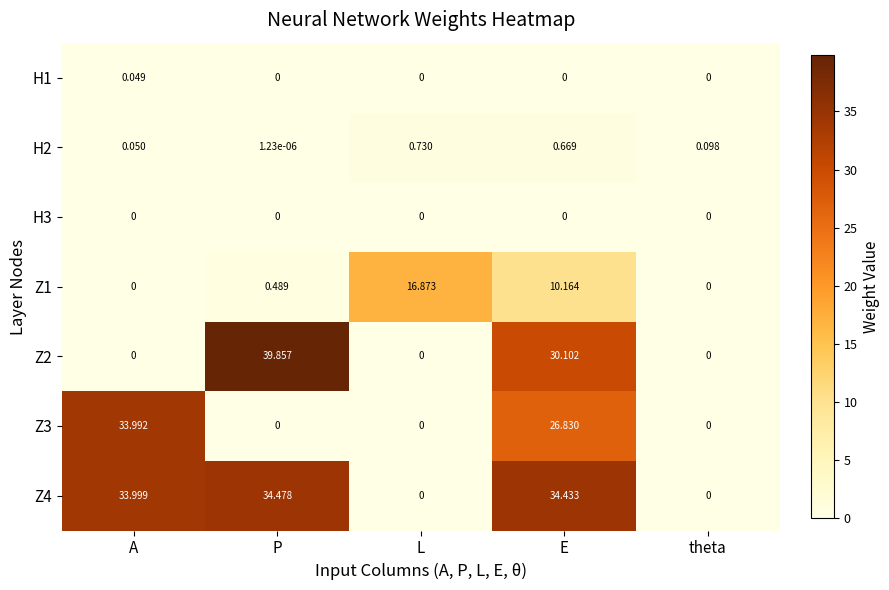

At which category does the chart reach its peak across all series?

P